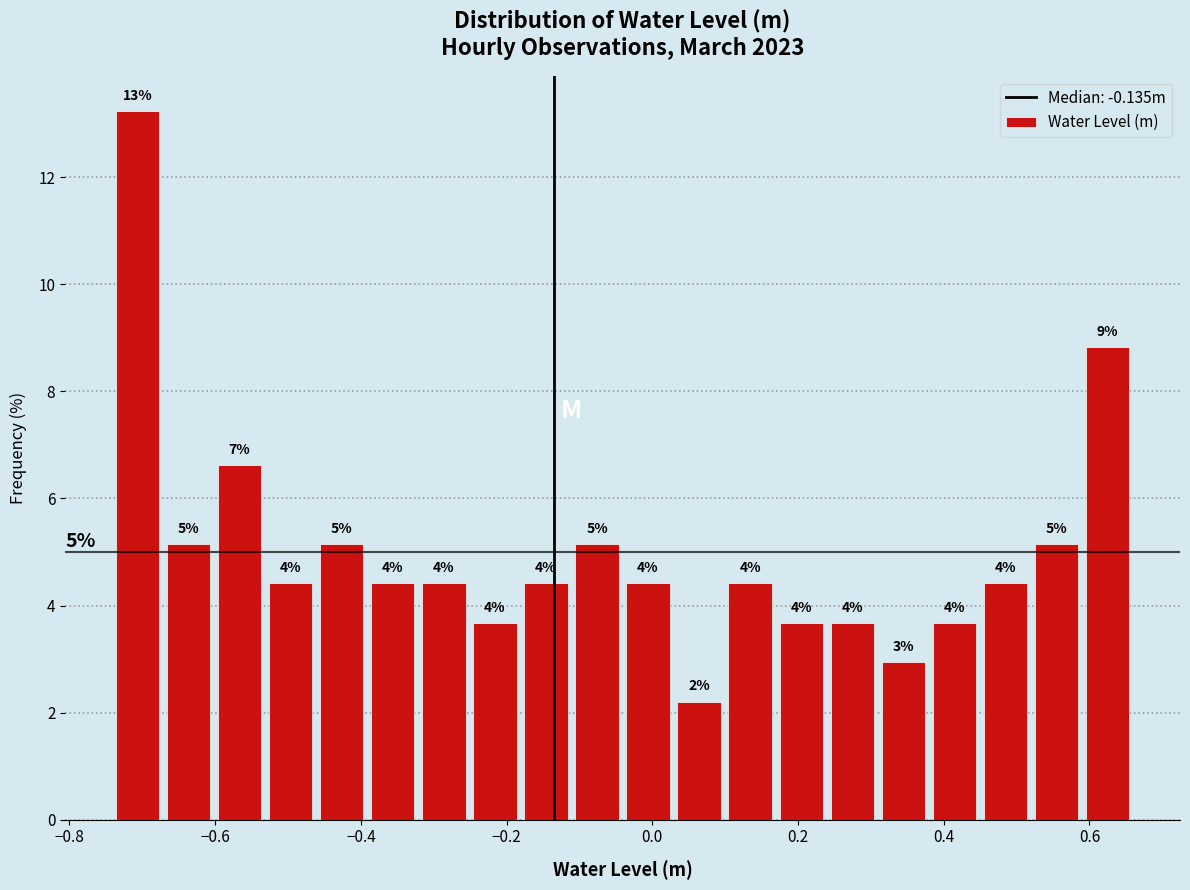

Around what value on the x-axis is the tallest bar? Give the approximate position of its centre, as read against the axis.

-0.70